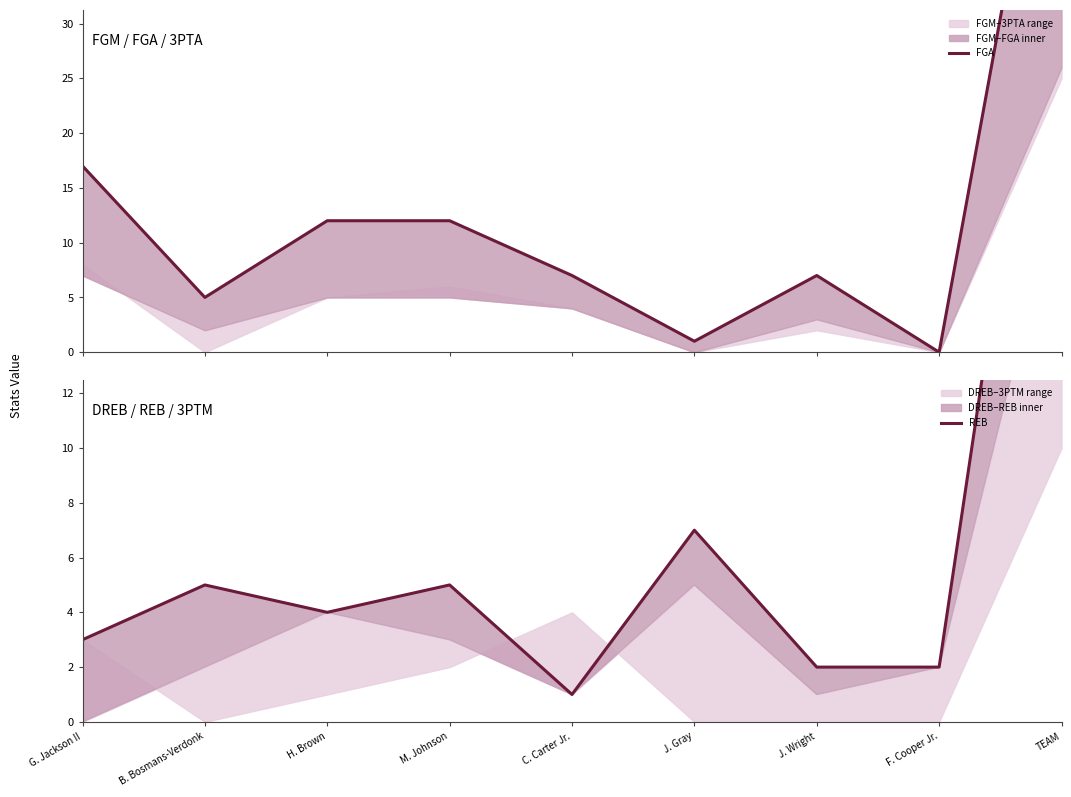

At which label does REB reach its minimum?

C. Carter Jr.